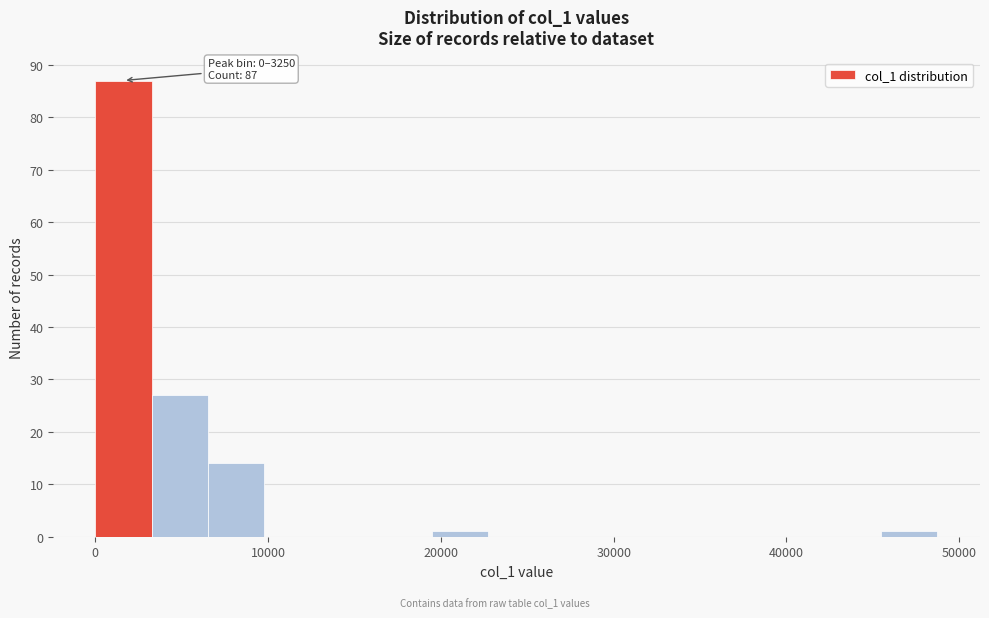

Read against the x-axis, roughly where is the centre of the tallest bar?

2000